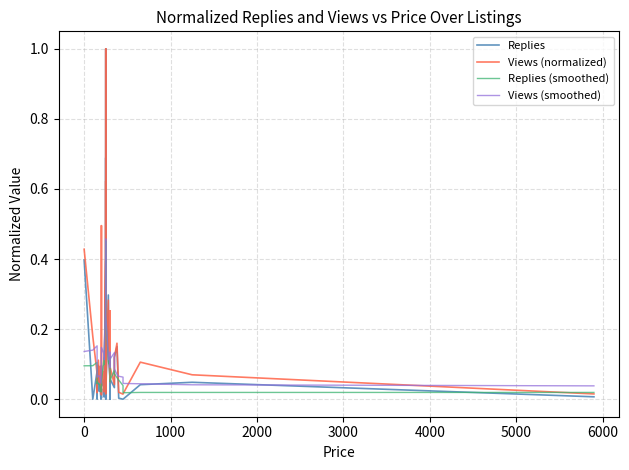

Which series has the largest total across all categories?

Views (normalized)